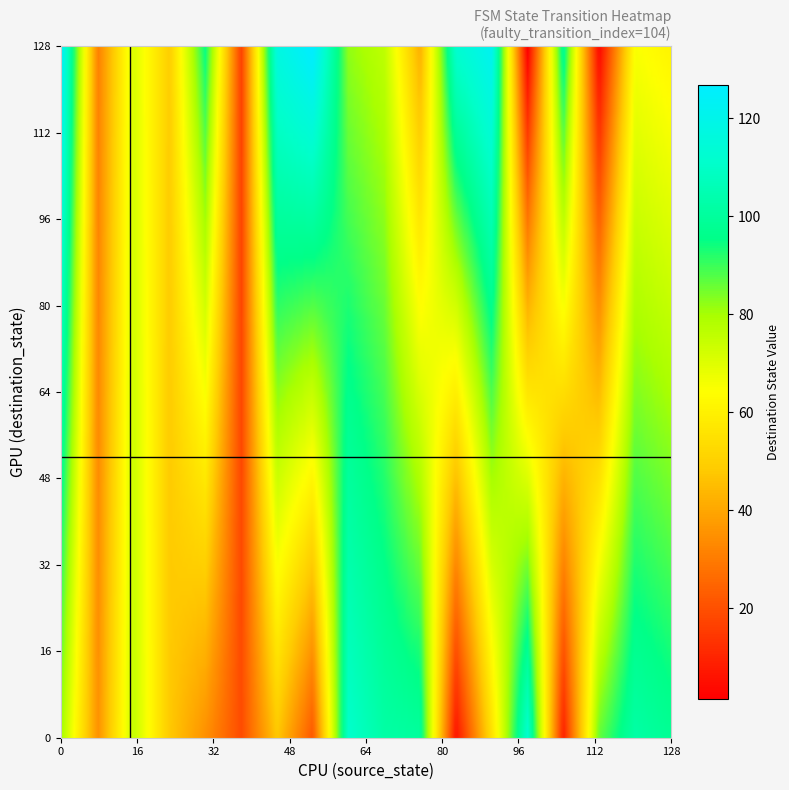

What is the spread (max minus min) of values at 1?

126